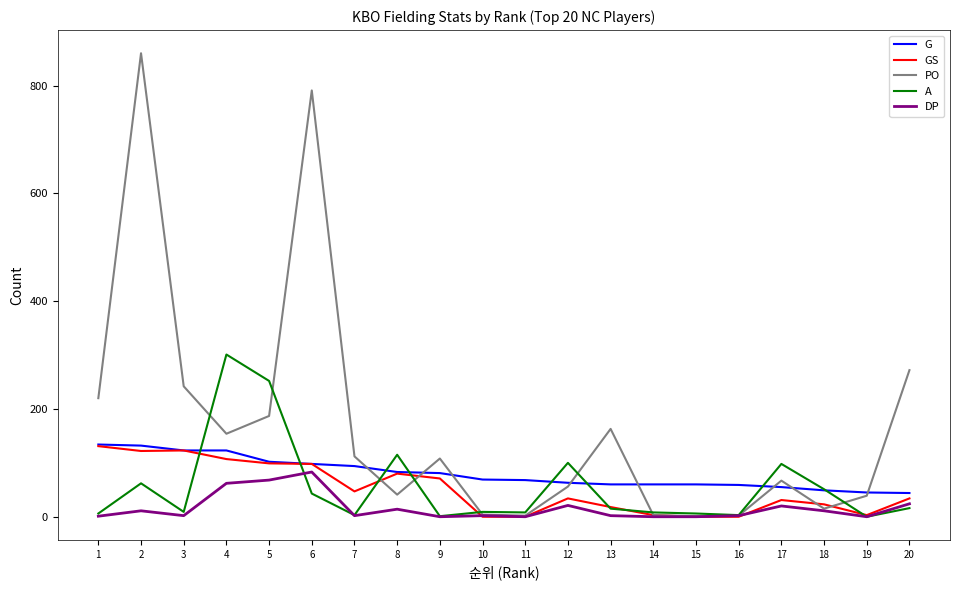

What is the maximum value shown in the chart?

860